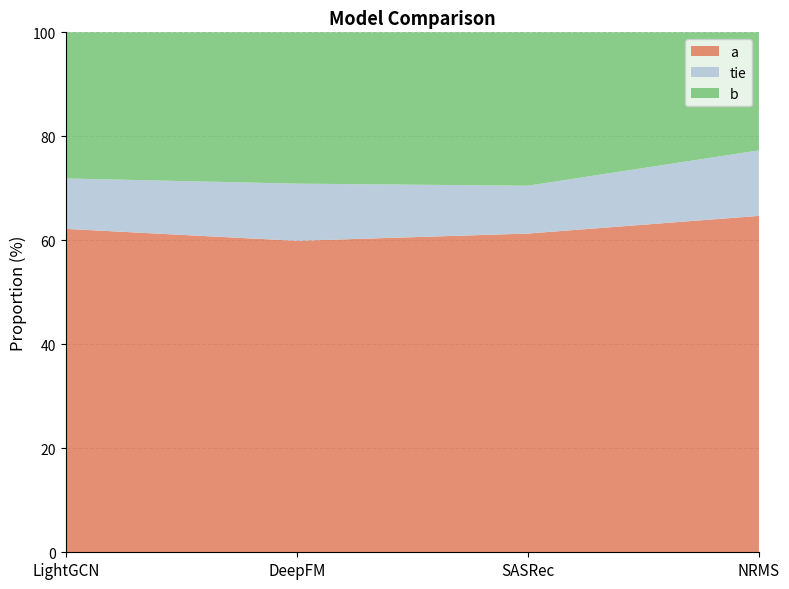

Reading left to right, extract all data points from this chart.

a: LightGCN=622	DeepFM=599	SASRec=613	NRMS=647
tie: LightGCN=97	DeepFM=110	SASRec=92	NRMS=126
b: LightGCN=281	DeepFM=291	SASRec=295	NRMS=227